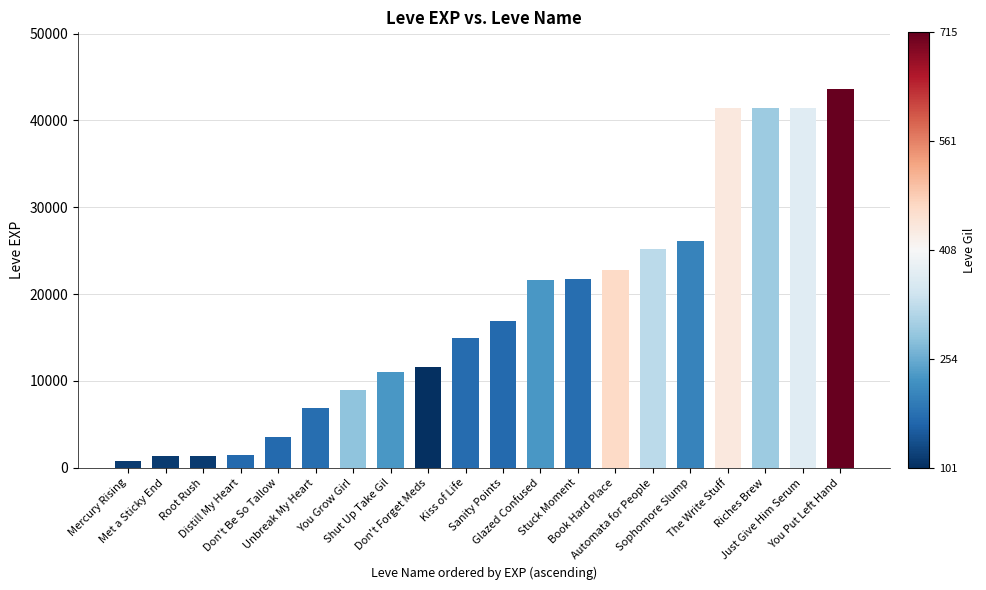

What is the sum of all values?

364150